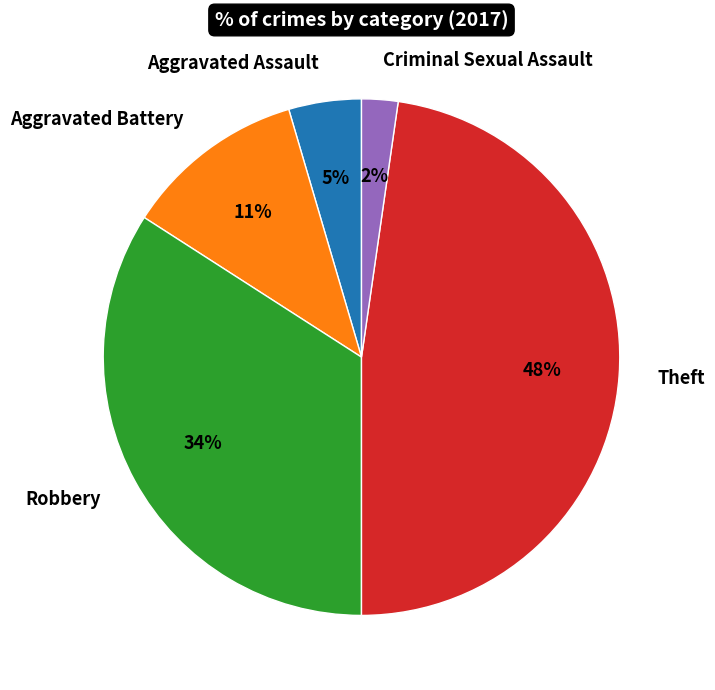

Rank the categories by value from lowest to highest.

Criminal Sexual Assault, Aggravated Assault, Aggravated Battery, Robbery, Theft